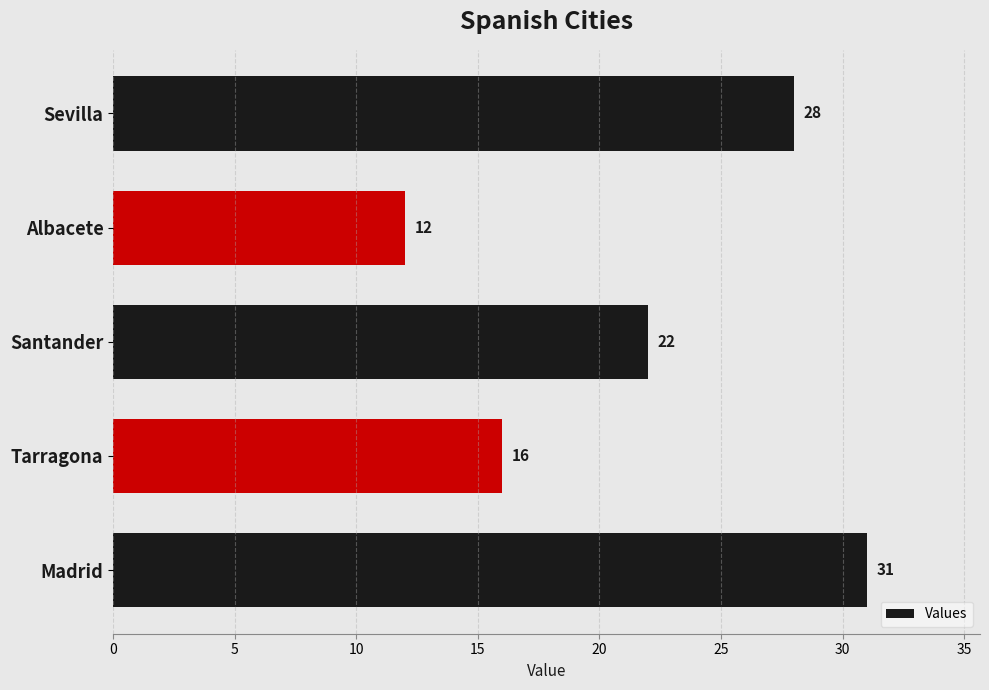

What is the approximate value at Santander, to the nearest 5?

20